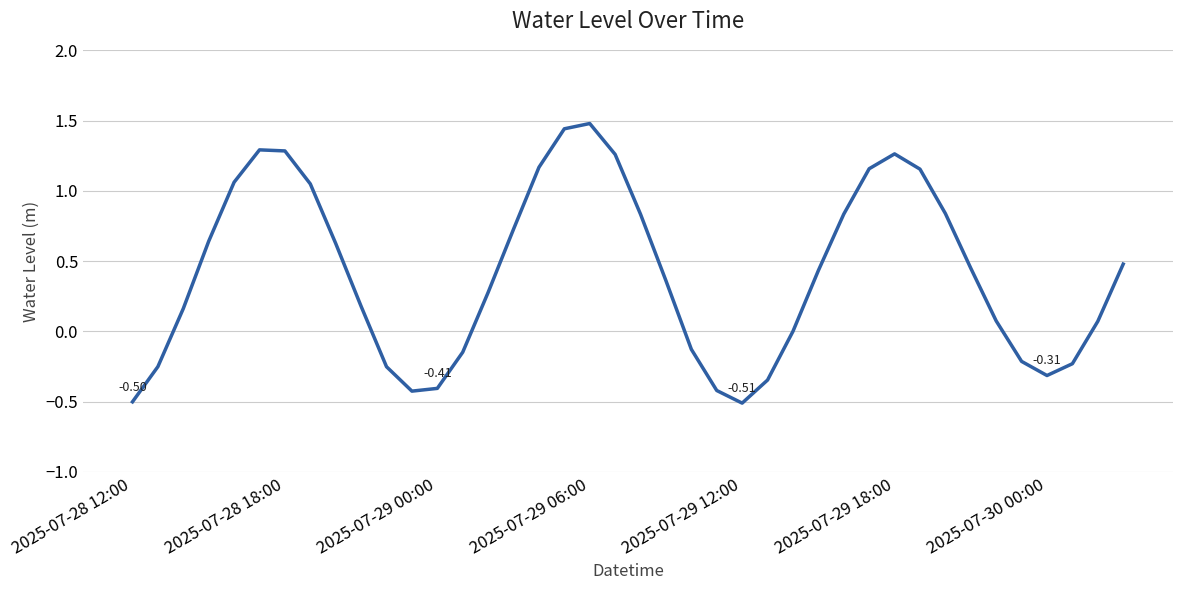

How many lines are shown in the chart?

1